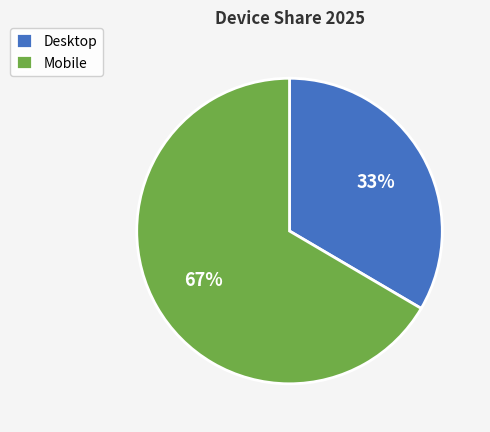

Which category has the biggest portion of the pie?

Mobile